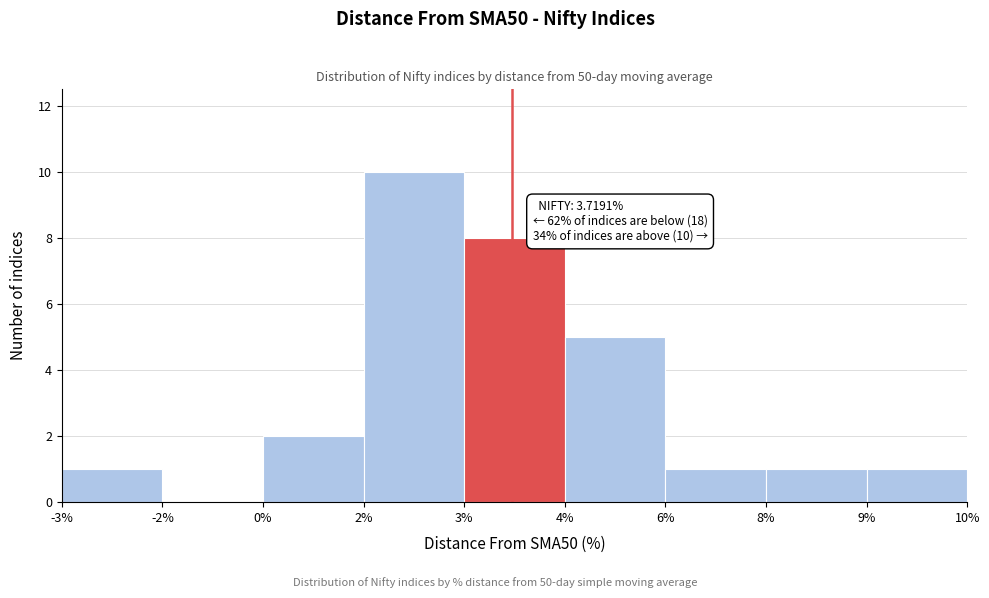

Reading left to right, what are all the values shown in this chart?

-3%=1	-2%=0	0%=2	2%=10	3%=8	4%=5	6%=1	8%=1	9%=1